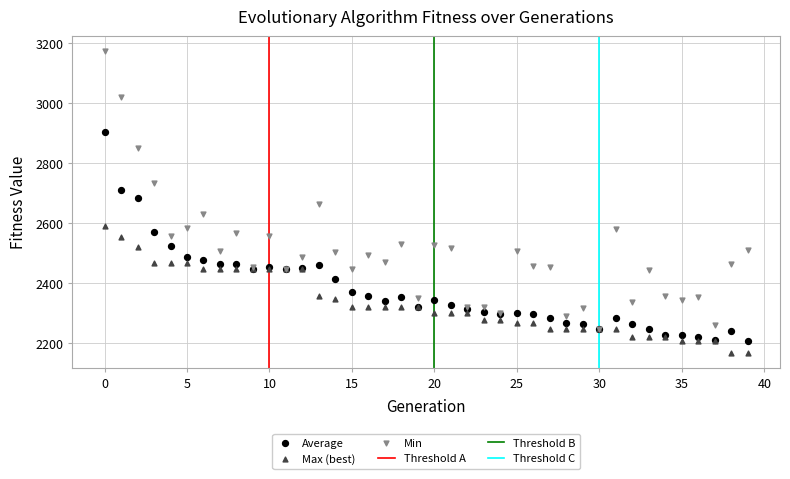

Which series reaches the minimum Y coordinate?

Max (best)